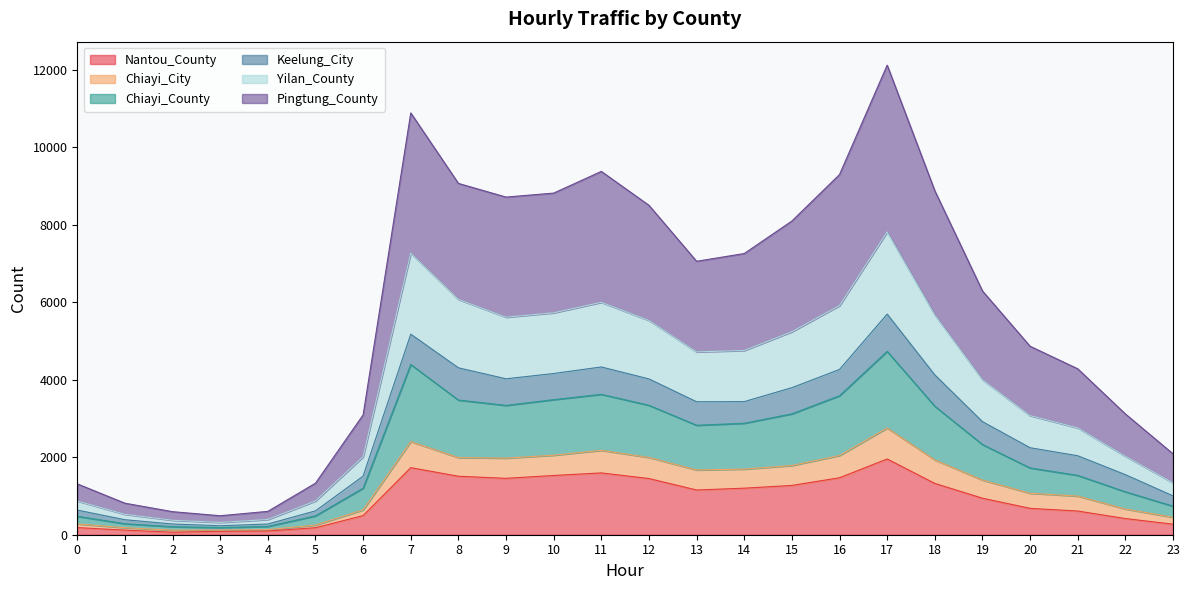

Where is Pingtung_County nearest to the value 6308?

19